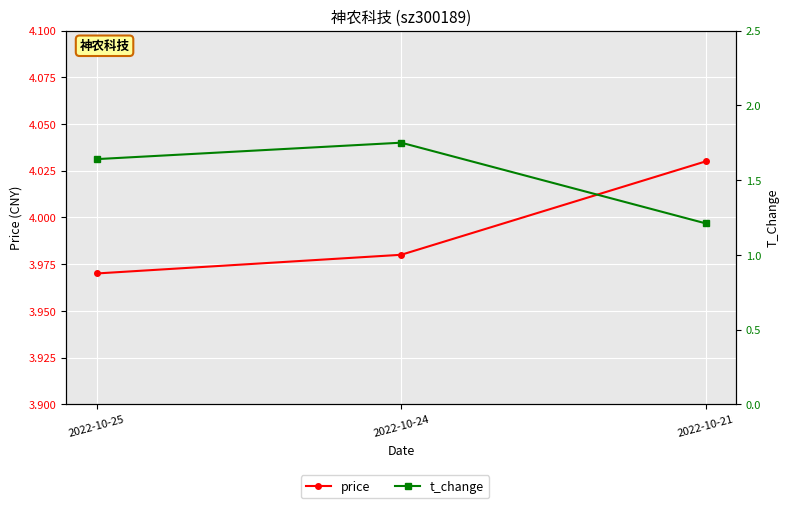

Is it true that t_change equals 1.2 at 2022-10-21?

True